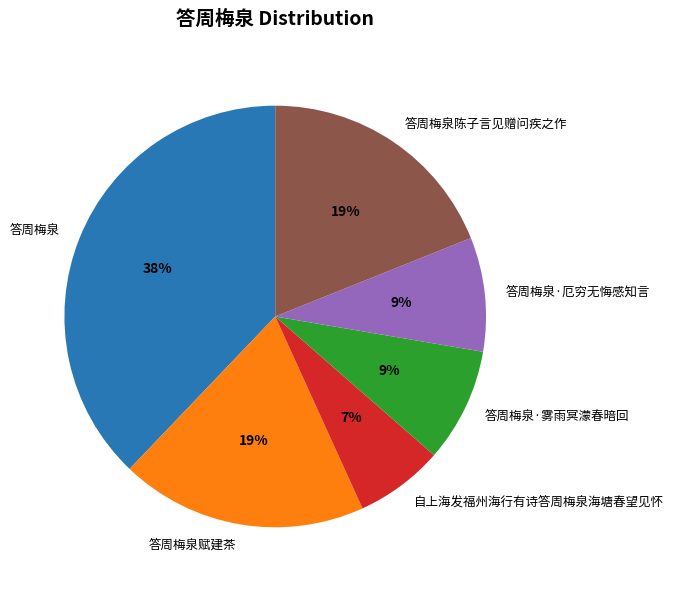

What is the largest slice in the pie chart?

答周梅泉